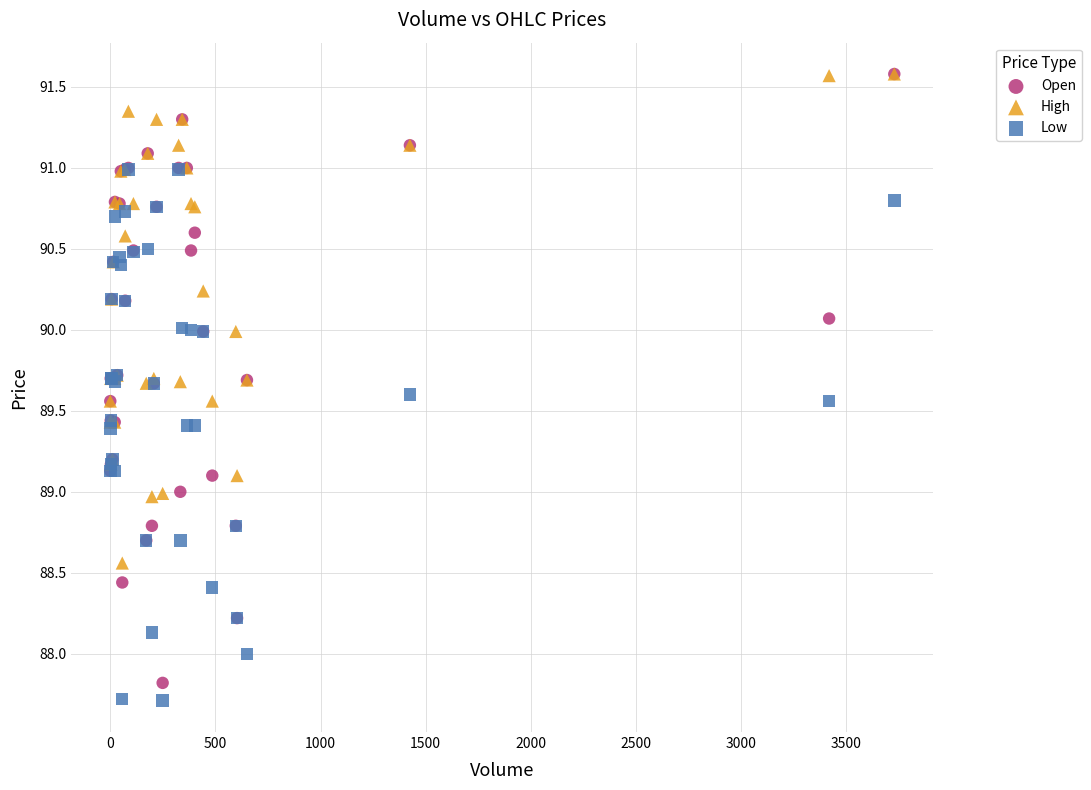

What are all the series names shown in the legend?

Open, High, Low